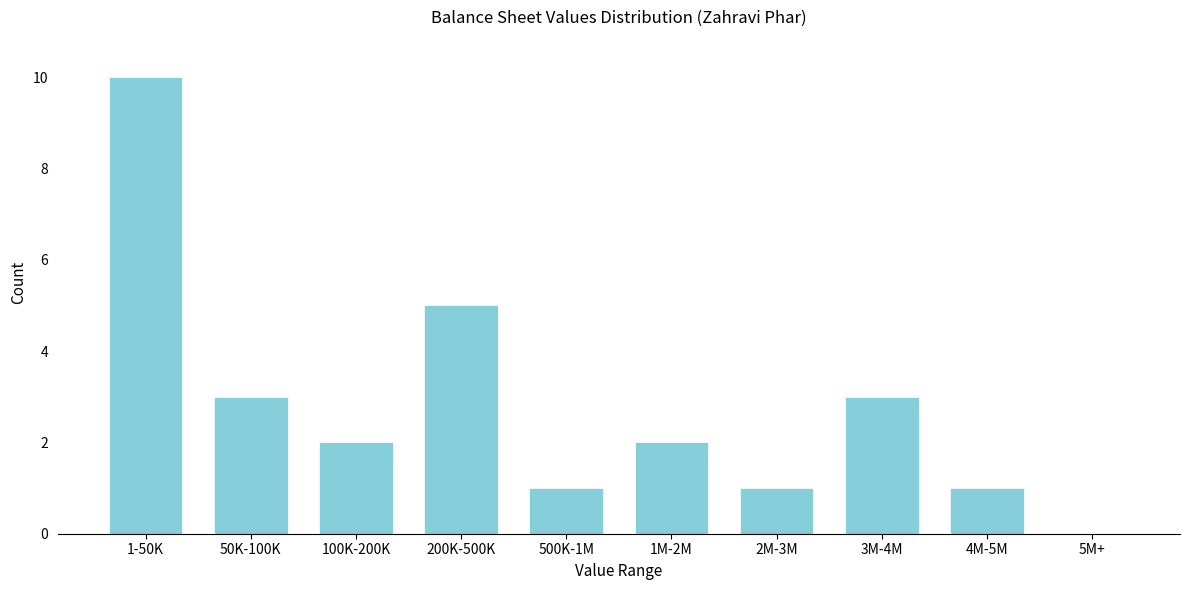

Reading left to right, list all the values displayed in this chart.

1-50K=10	50K-100K=3	100K-200K=2	200K-500K=5	500K-1M=1	1M-2M=2	2M-3M=1	3M-4M=3	4M-5M=1	5M+=0